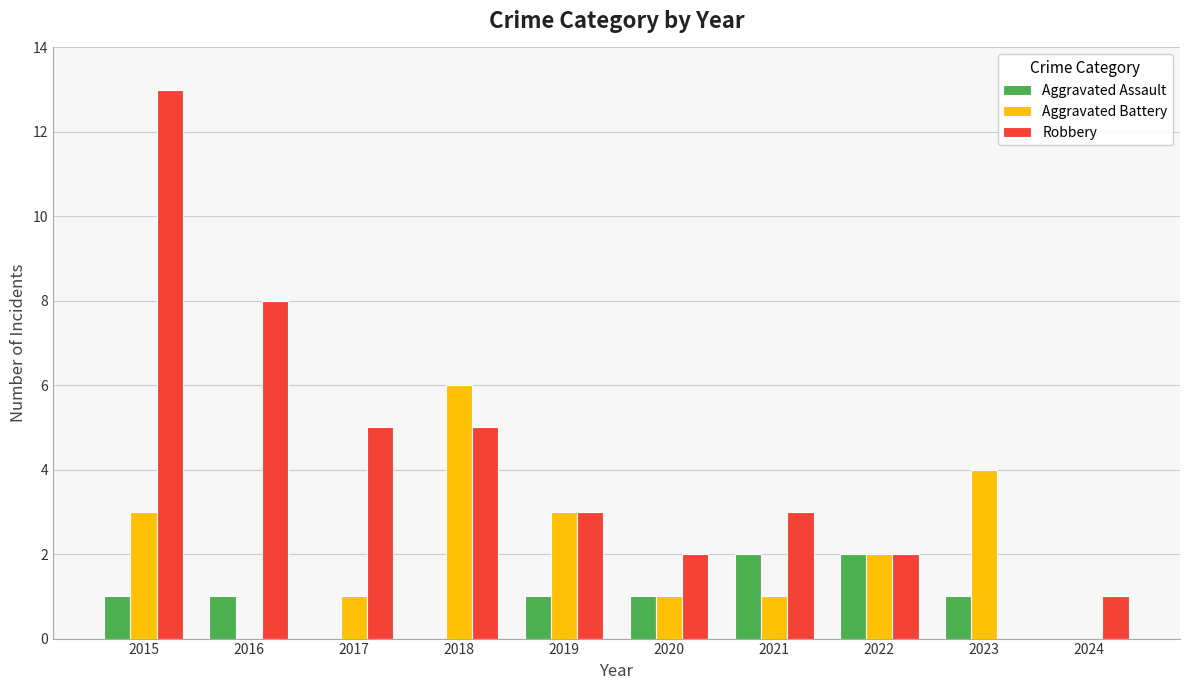

Which series changed the most between 2015 and 2018?

Robbery